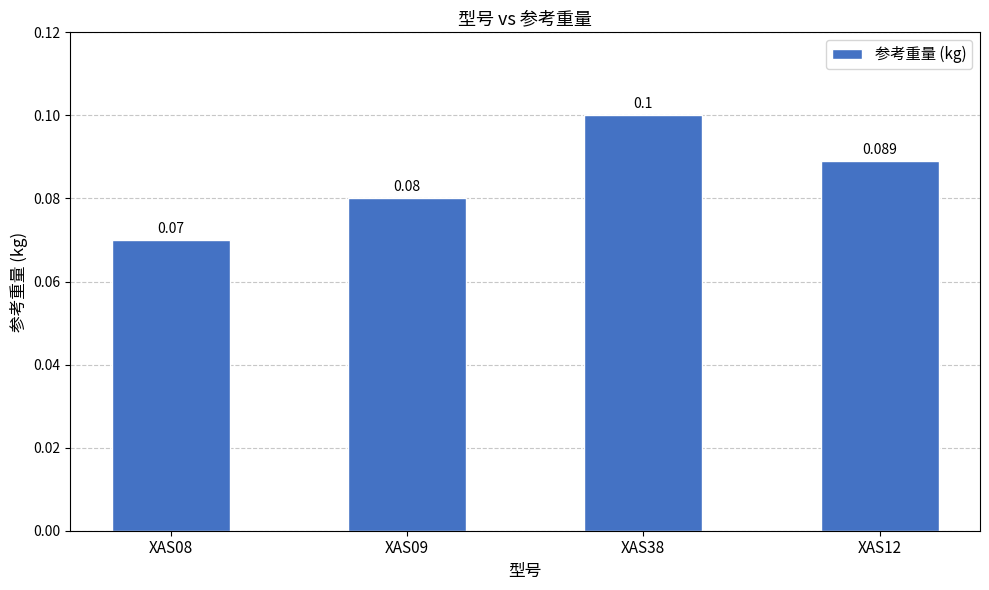

List the labels in order of value, largest first.

XAS38, XAS12, XAS09, XAS08